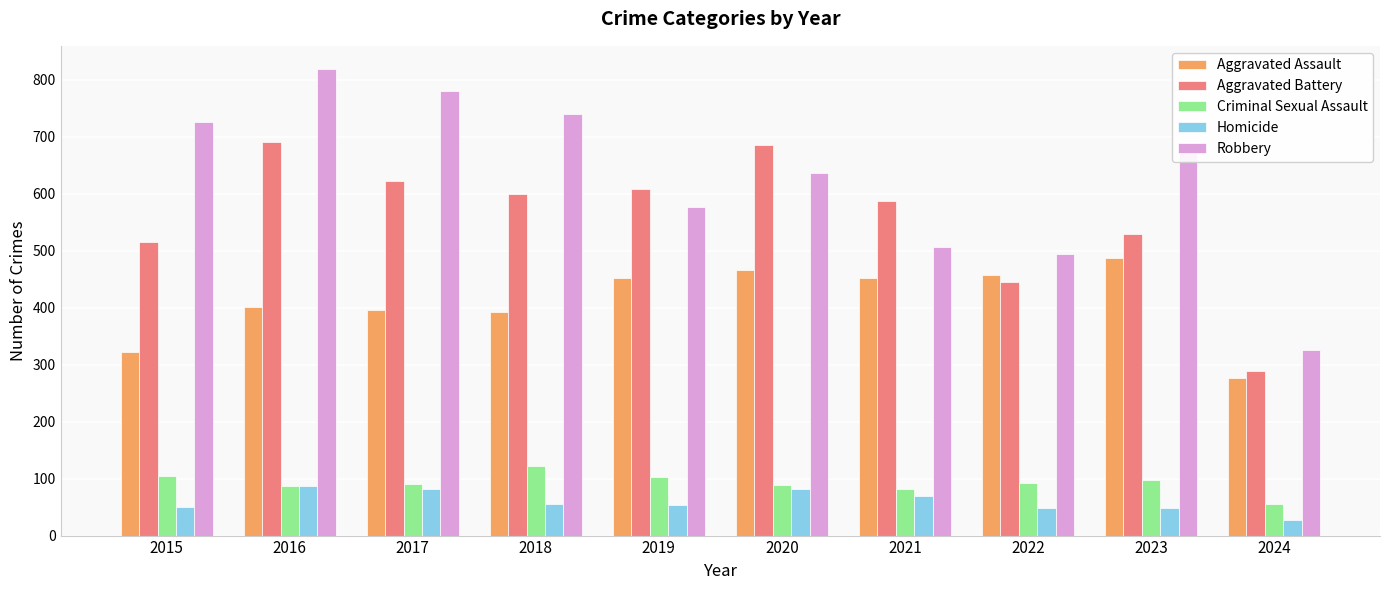

What is the minimum value shown in the chart?

27